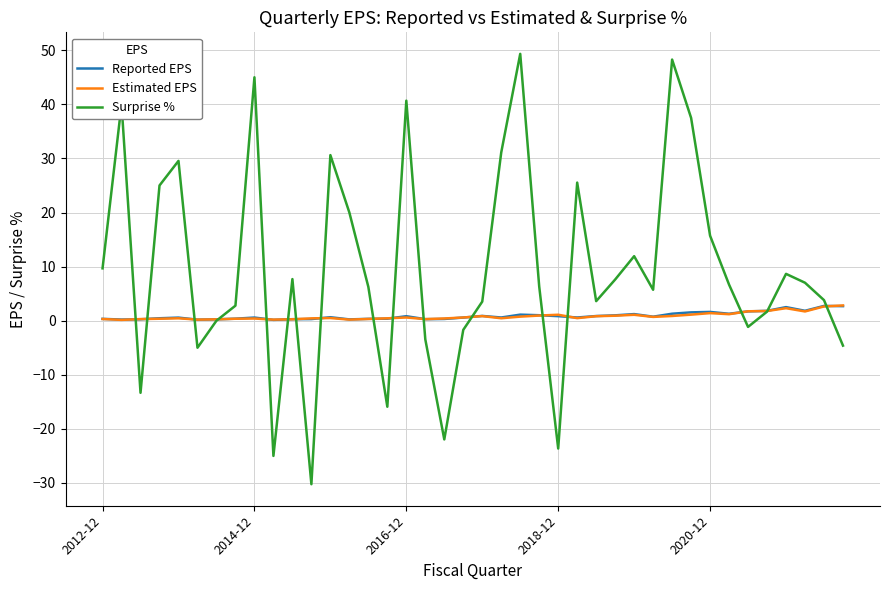

Which series has the largest total across all categories?

Surprise %